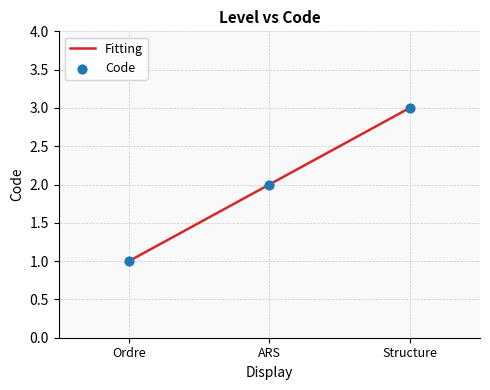

What is the sum of the values at ARS and Ordre?

3